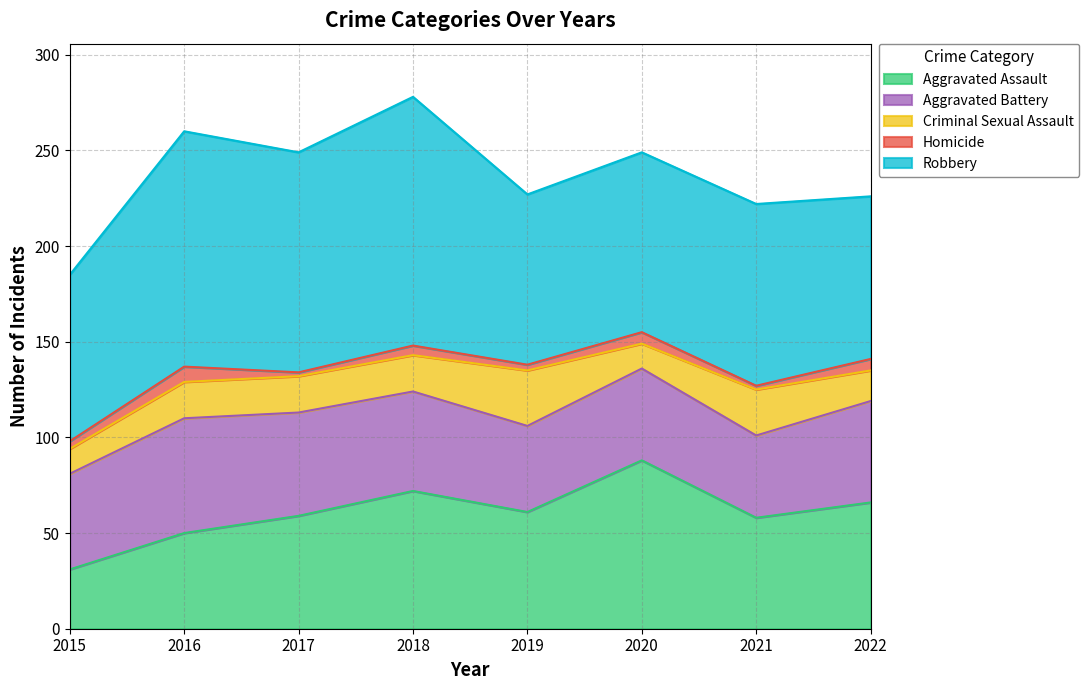

At 2016, list the series in order from largest to smallest.

Robbery, Aggravated Battery, Aggravated Assault, Criminal Sexual Assault, Homicide